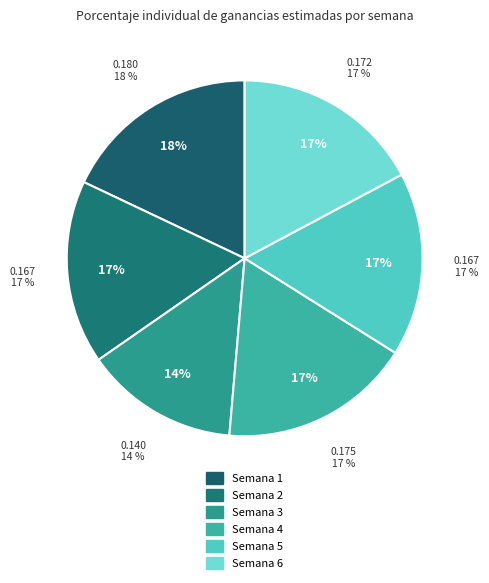

Is it true that Semana 2 is 23% of the pie?

False